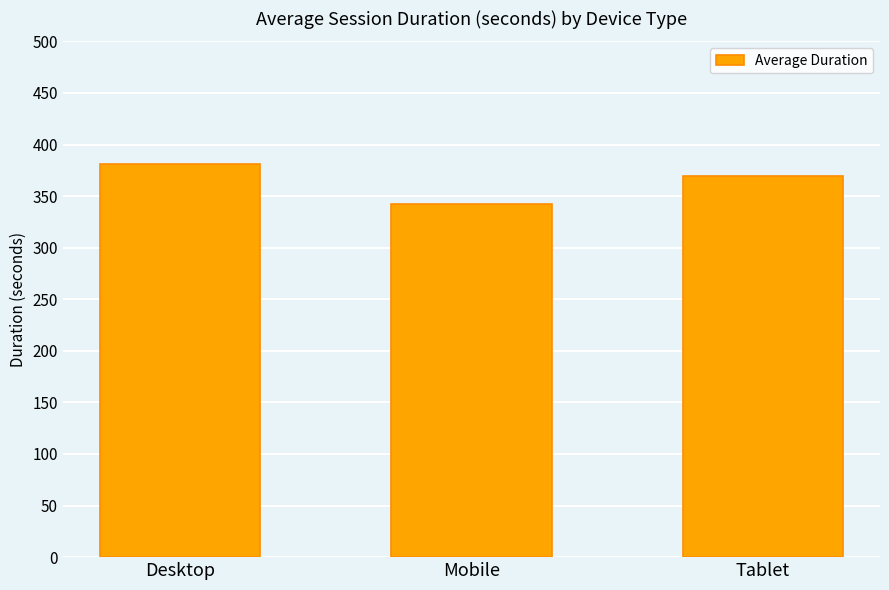

Reading left to right, extract all data points from this chart.

Desktop=381	Mobile=342	Tablet=369